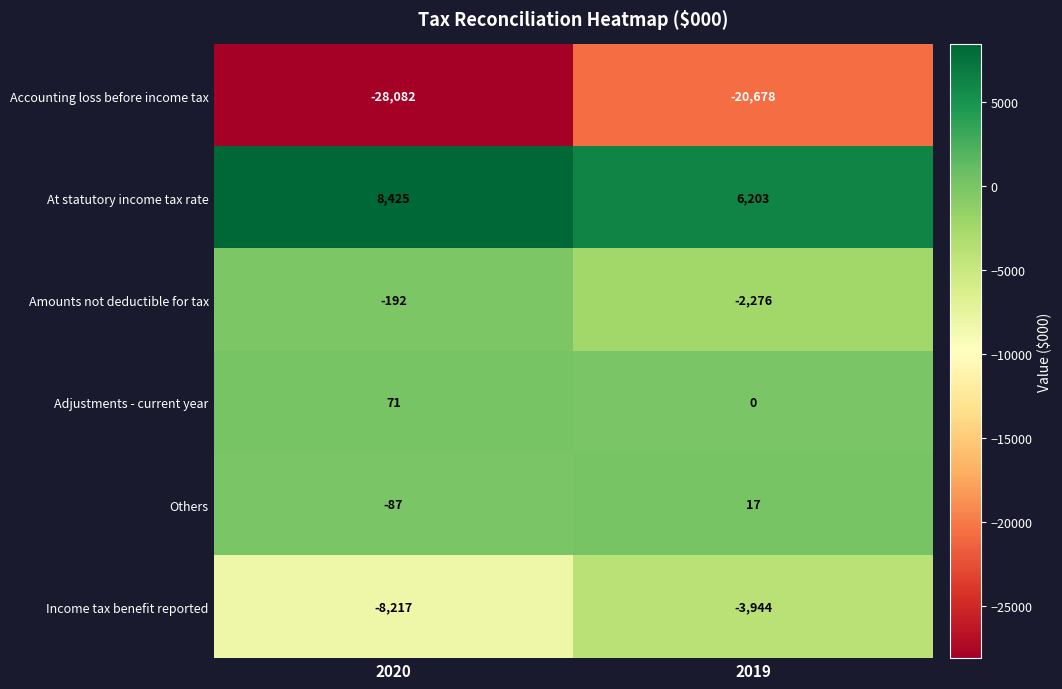

Which series has the largest total across all categories?

At statutory income tax rate